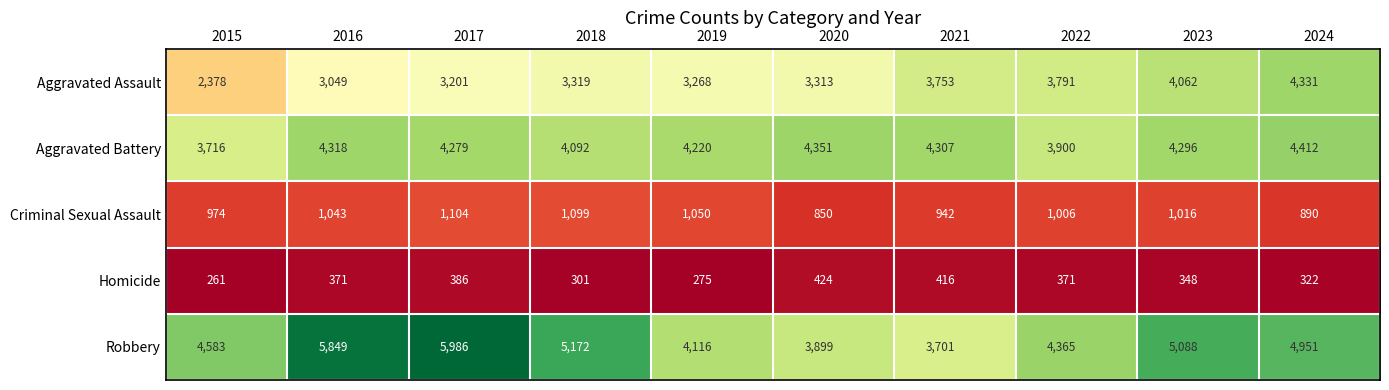

Which series changed the most between 2017 and 2020?

Robbery